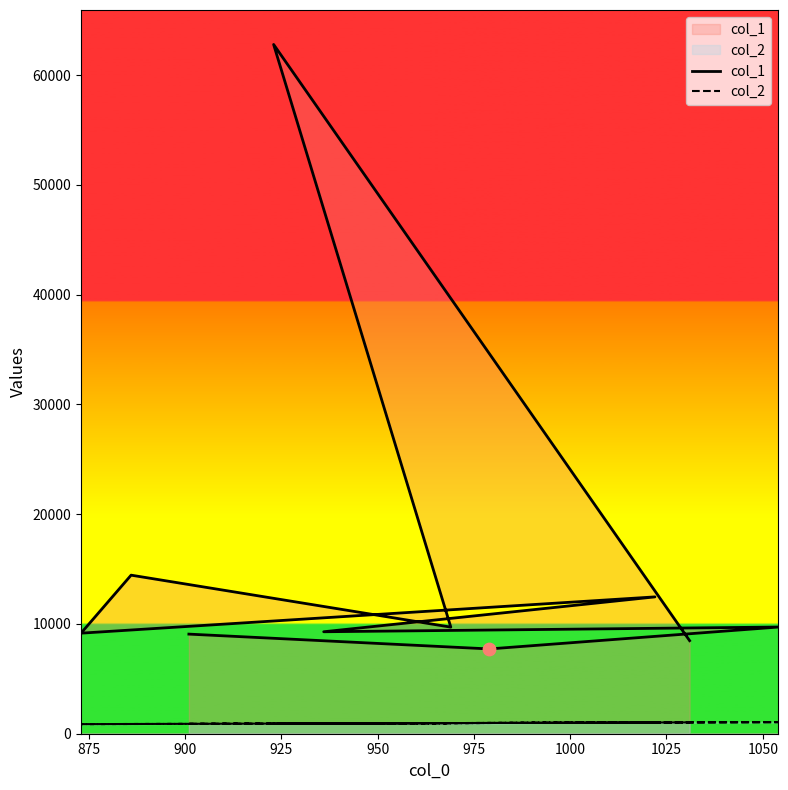

Which series has the largest Y range (max minus min)?

col_1